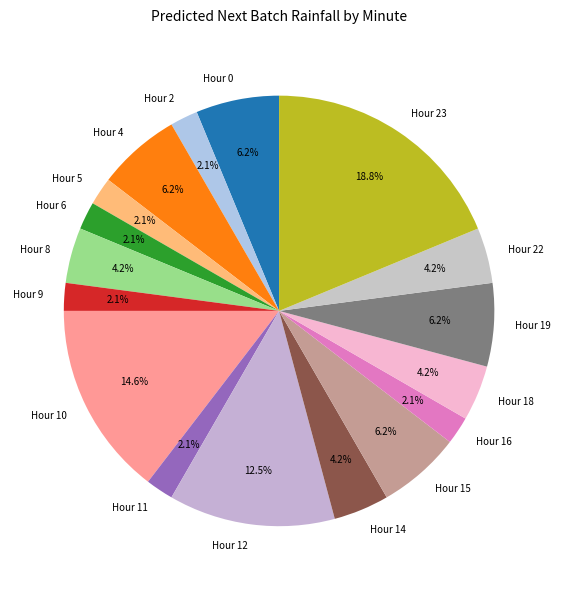

Does any single category account for the majority?

No